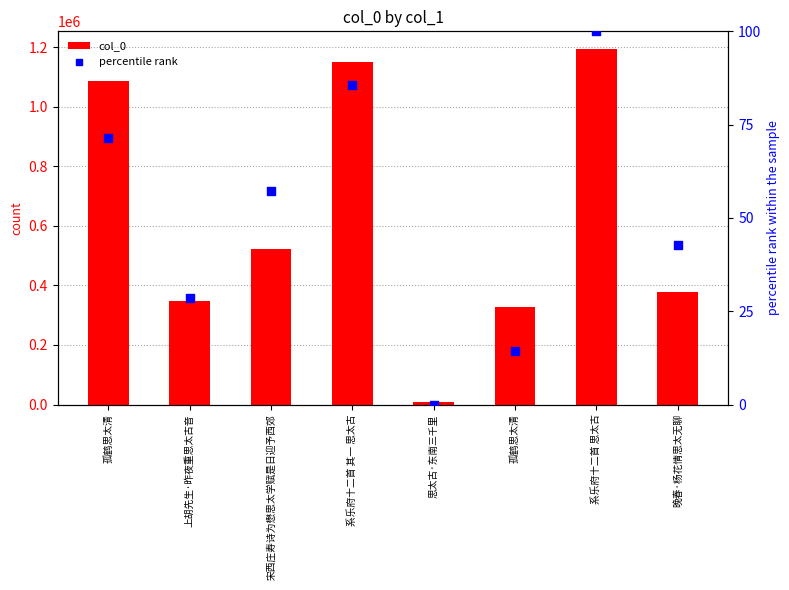

Which series reaches the minimum Y coordinate?

percentile rank